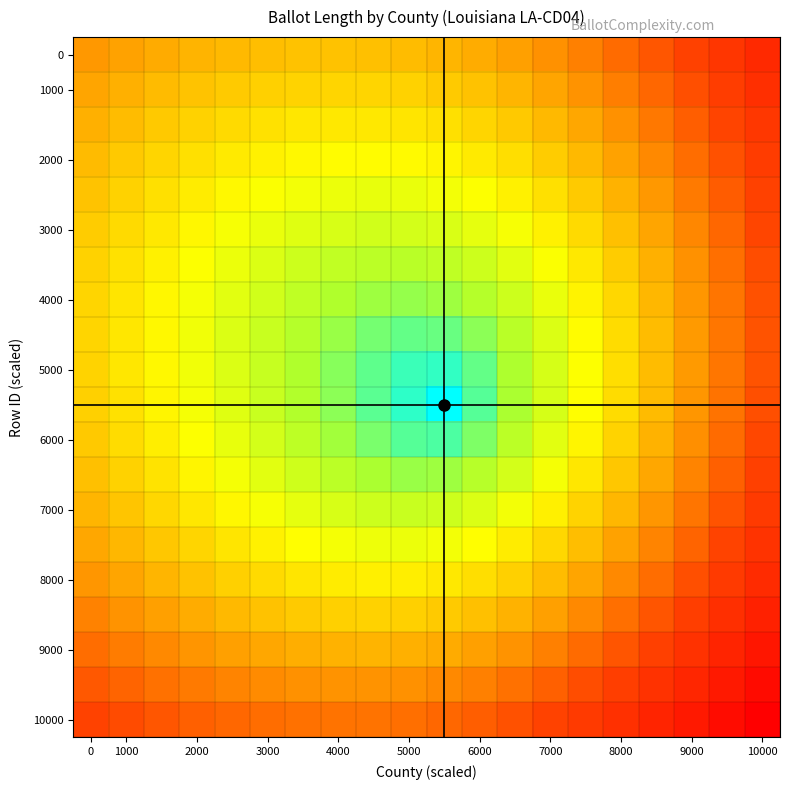

What is the maximum value shown in the chart?

2679.0